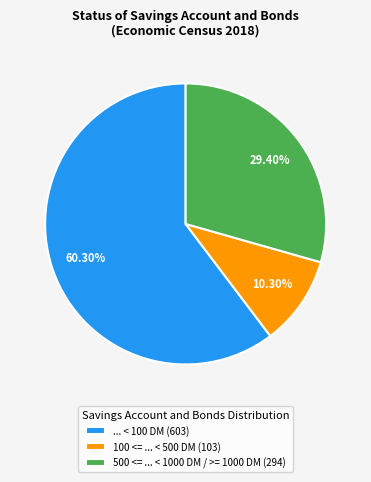

What is the largest slice in the pie chart?

... < 100 DM